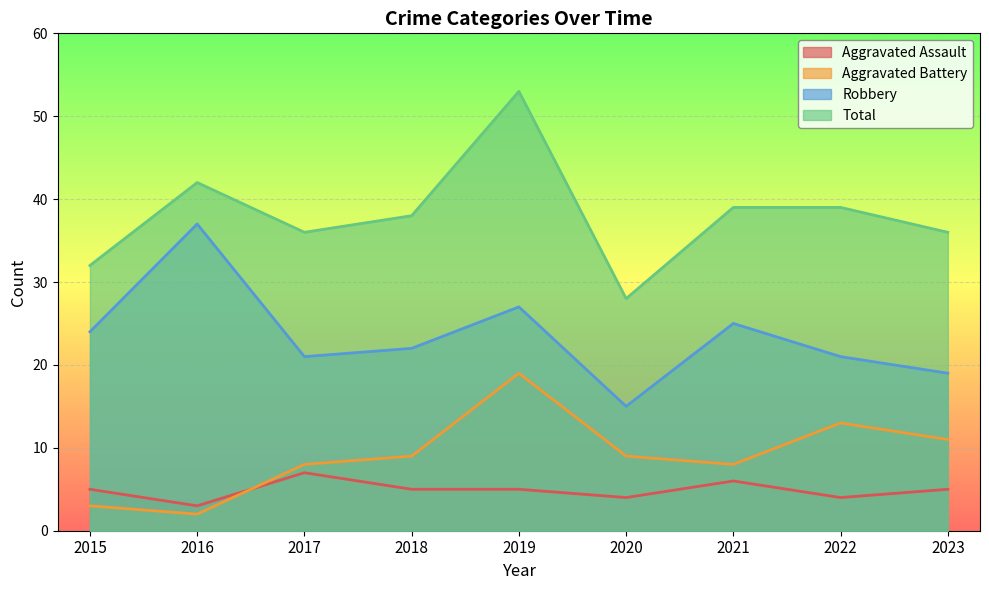

What is the difference between the maximum and minimum values in the Aggravated Assault series?

4